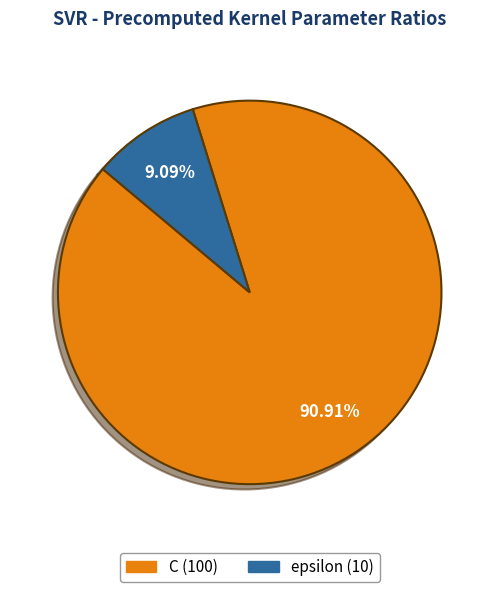

How many segments does this pie chart have?

2